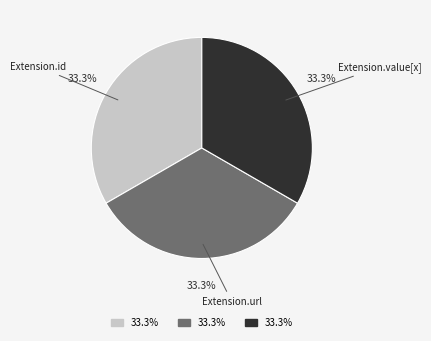

Is there any slice that represents more than half of the pie?

No